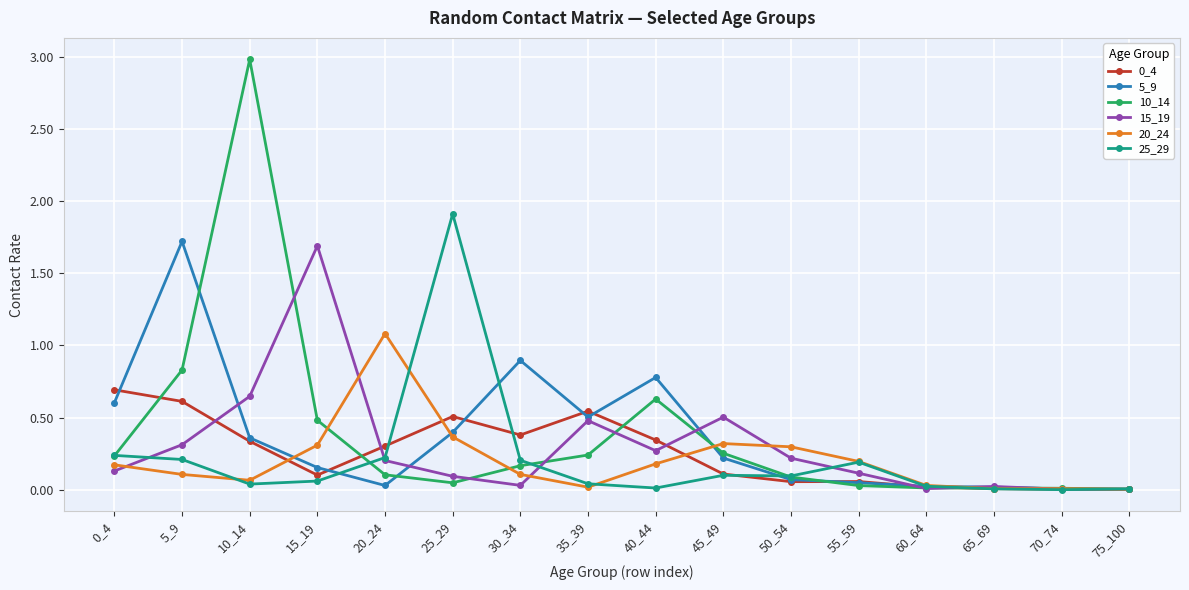

Is it true that 5_9 equals 0.4 at 25_29?

True